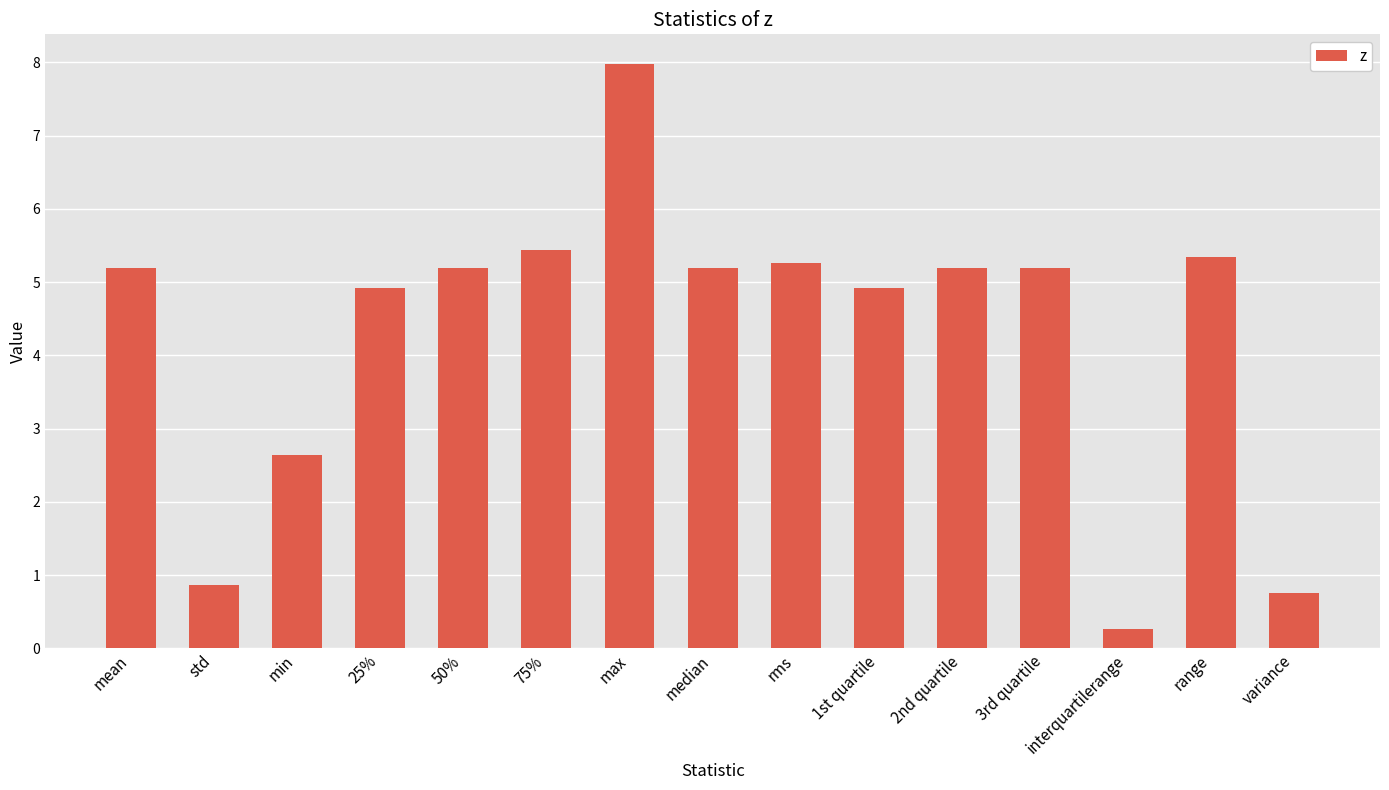

How many bars are there in total?

15